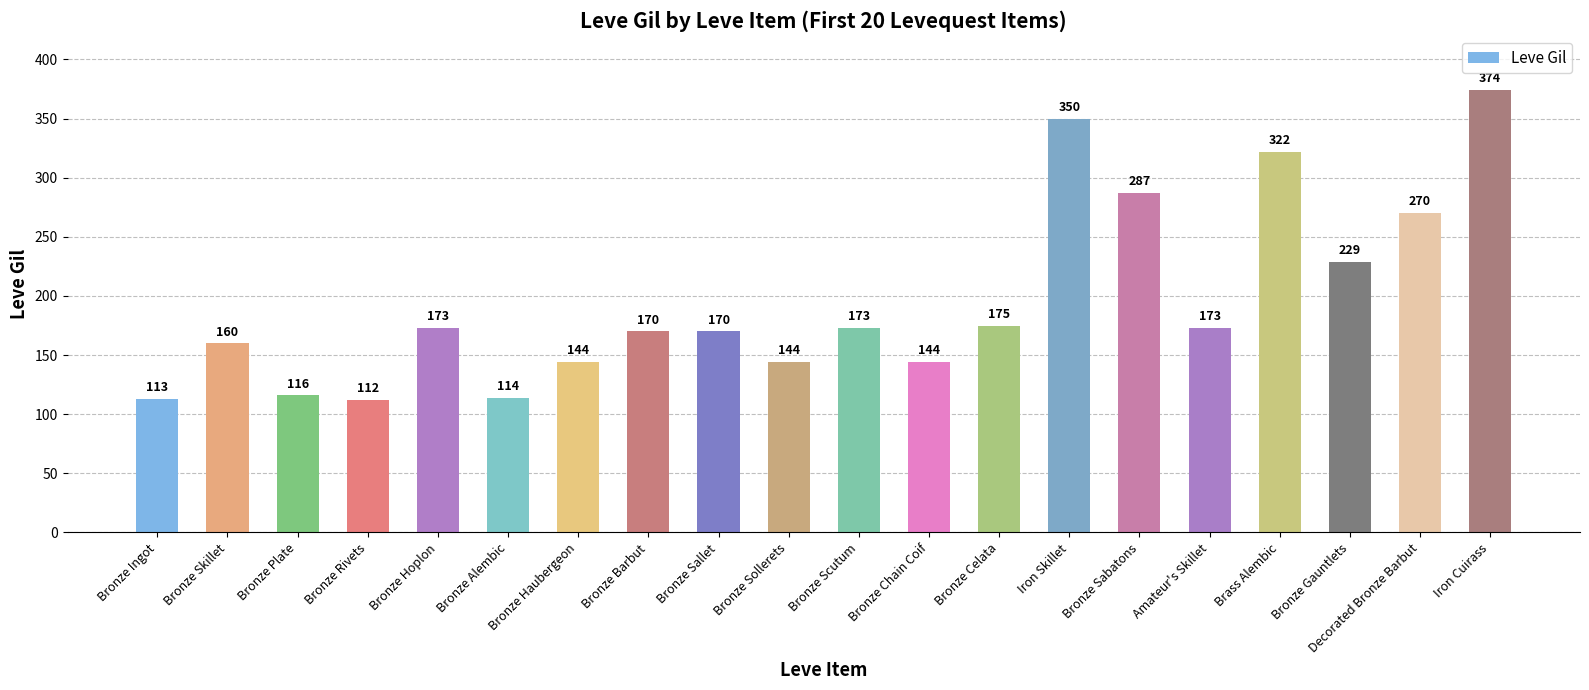

Reading right to left, what are all the values shown in this chart?

374	270	229	322	173	287	350	175	144	173	144	170	170	144	114	173	112	116	160	113